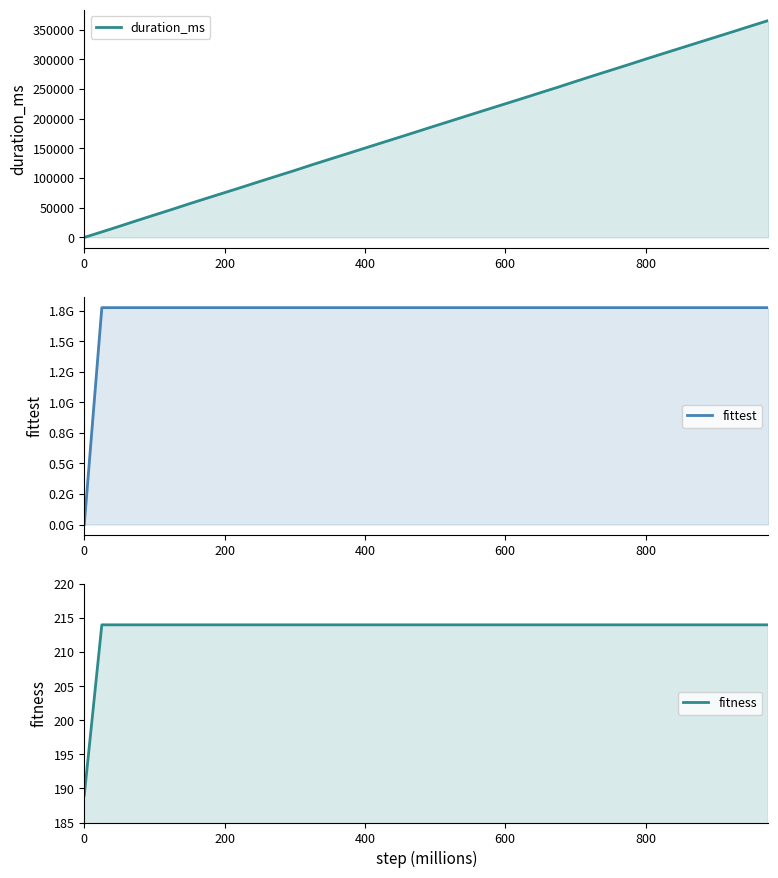

How many values in the fittest series are below 1774537116?

1